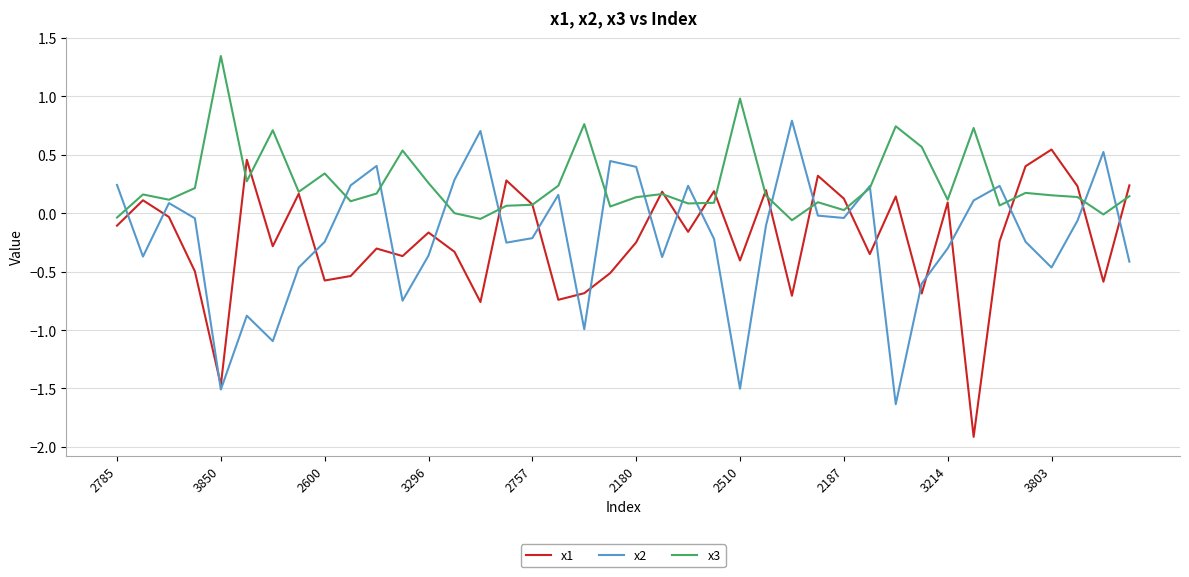

How many lines are shown in the chart?

3